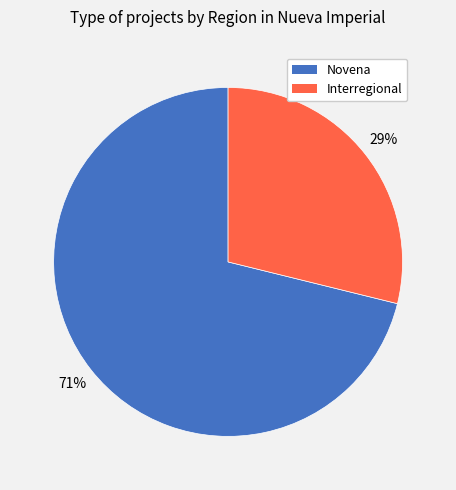

To the nearest percent, what is the difference between the Interregional and Novena slice percentages?

42%